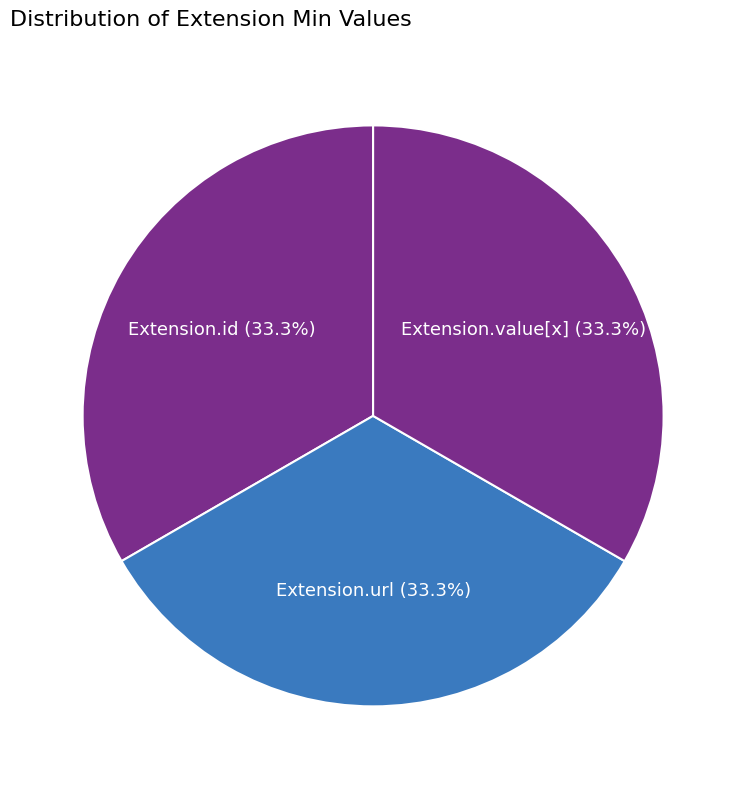

What percentage do Extension.url and Extension.id together represent?

66.7%